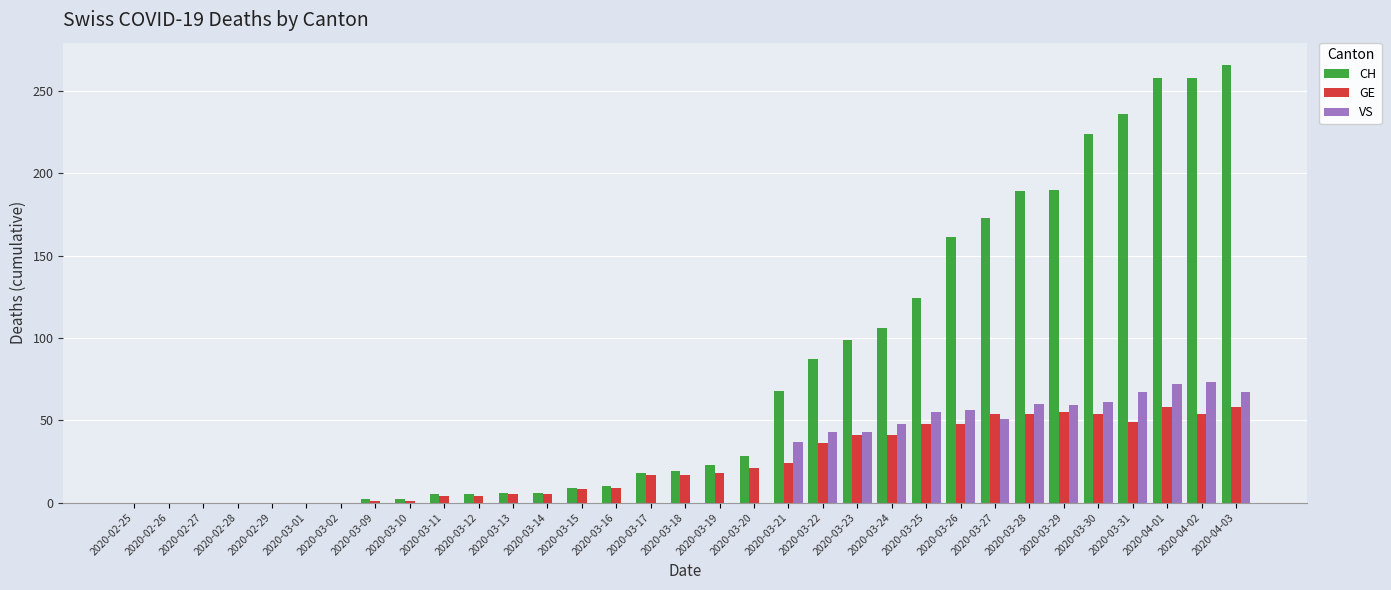

What is the sum of the VS values at 2020-03-31 and 2020-03-23?

110